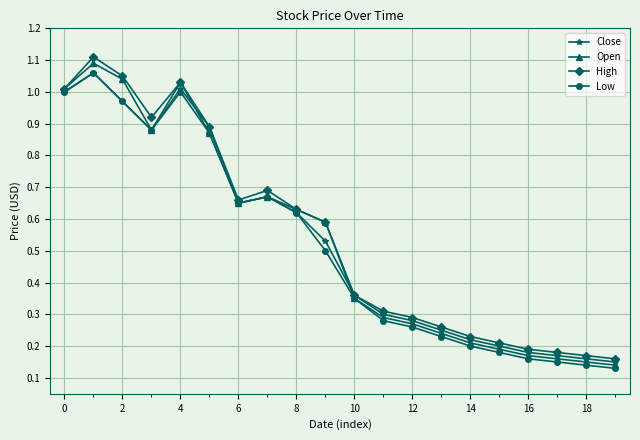

Is this an area chart (filled region under the line)?

No